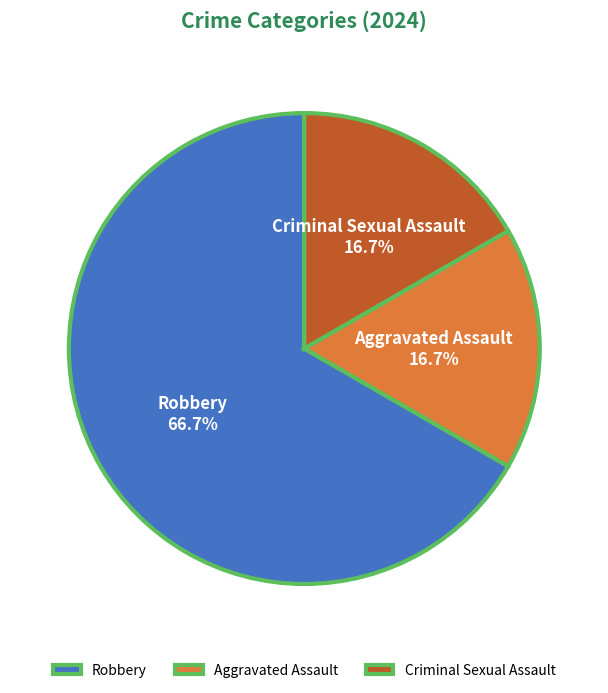

True or false: Criminal Sexual Assault accounts for 17% of the total.

True